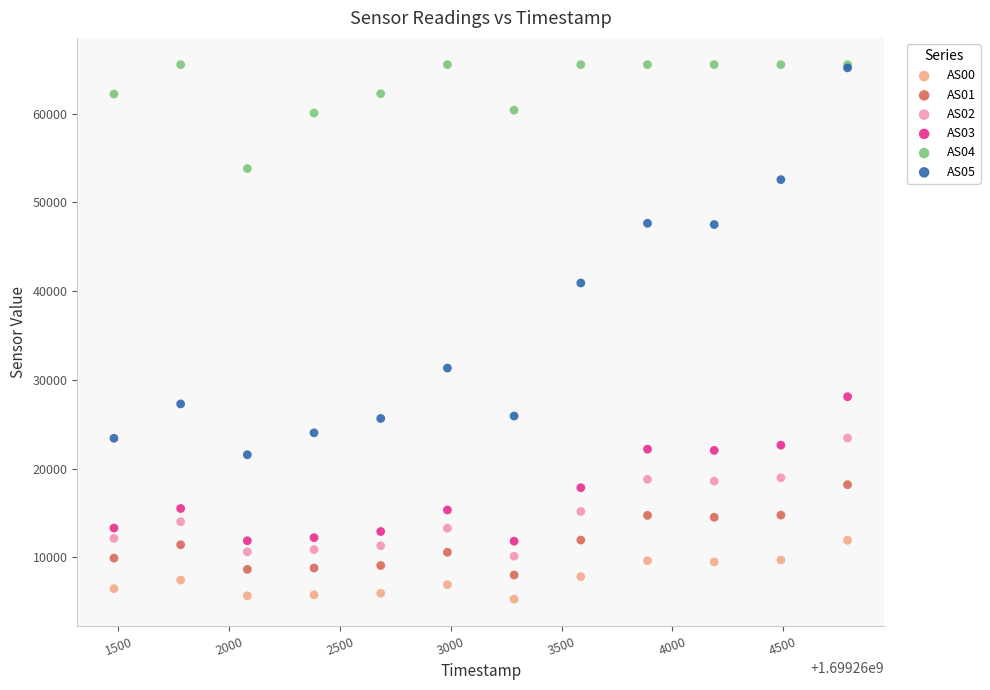

What are all the series names shown in the legend?

AS00, AS01, AS02, AS03, AS04, AS05